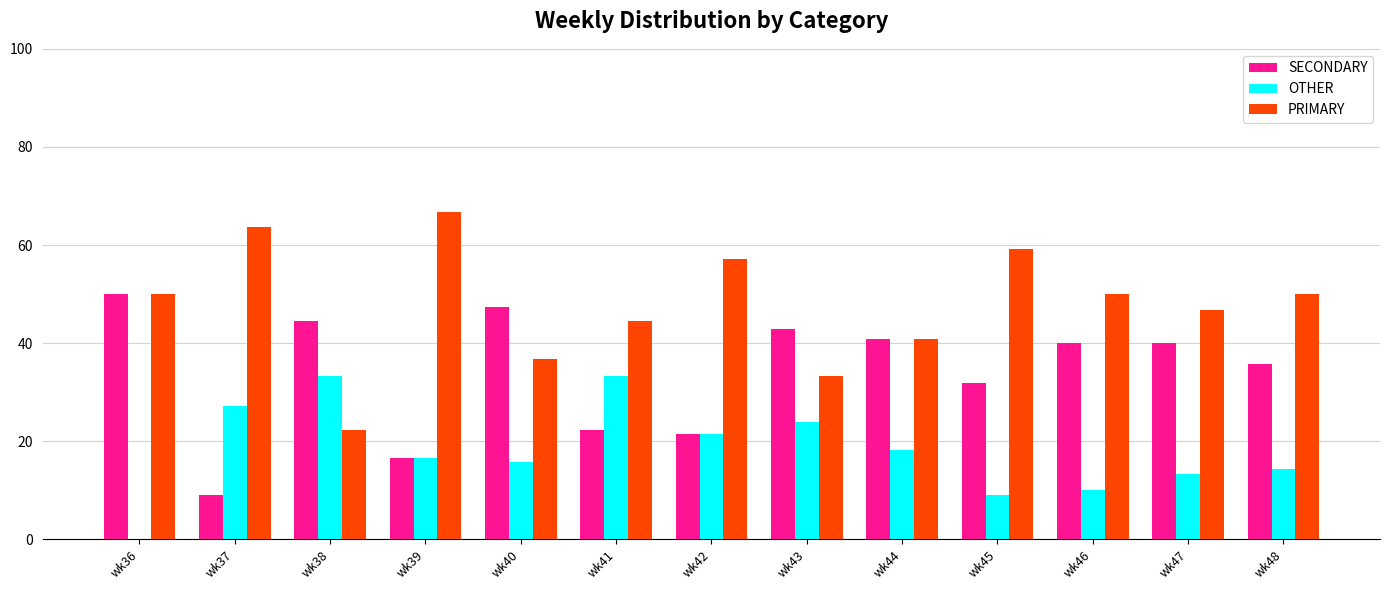

What is the sum of the OTHER values at wk46 and wk44?

28.2